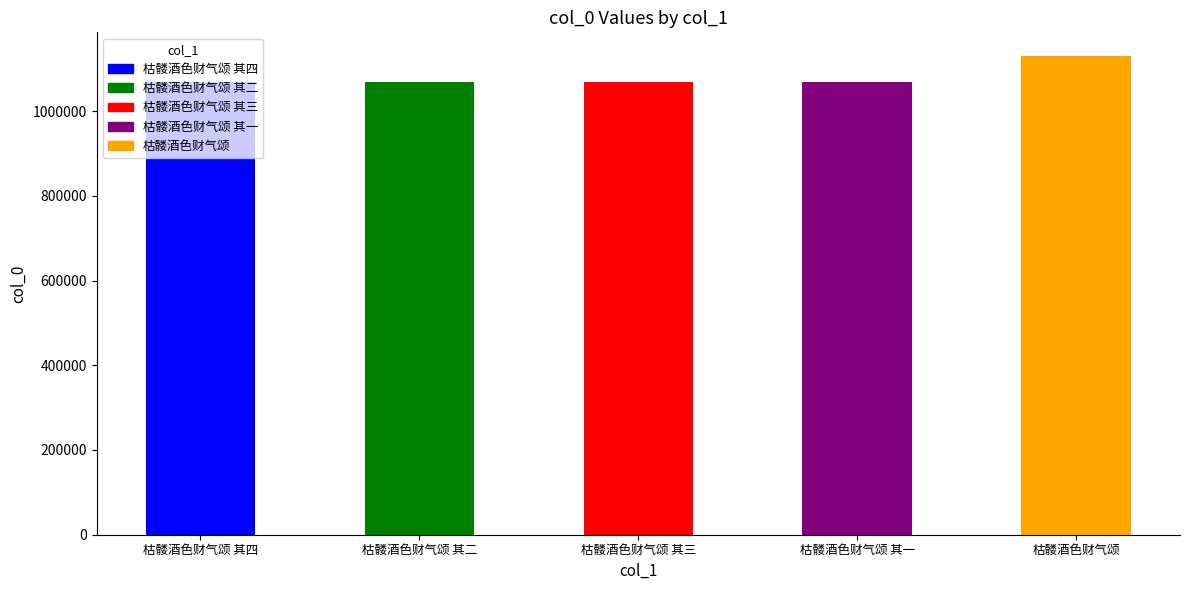

True or false: the data shows 1069364 at 枯髅酒色财气颂 其三.

True